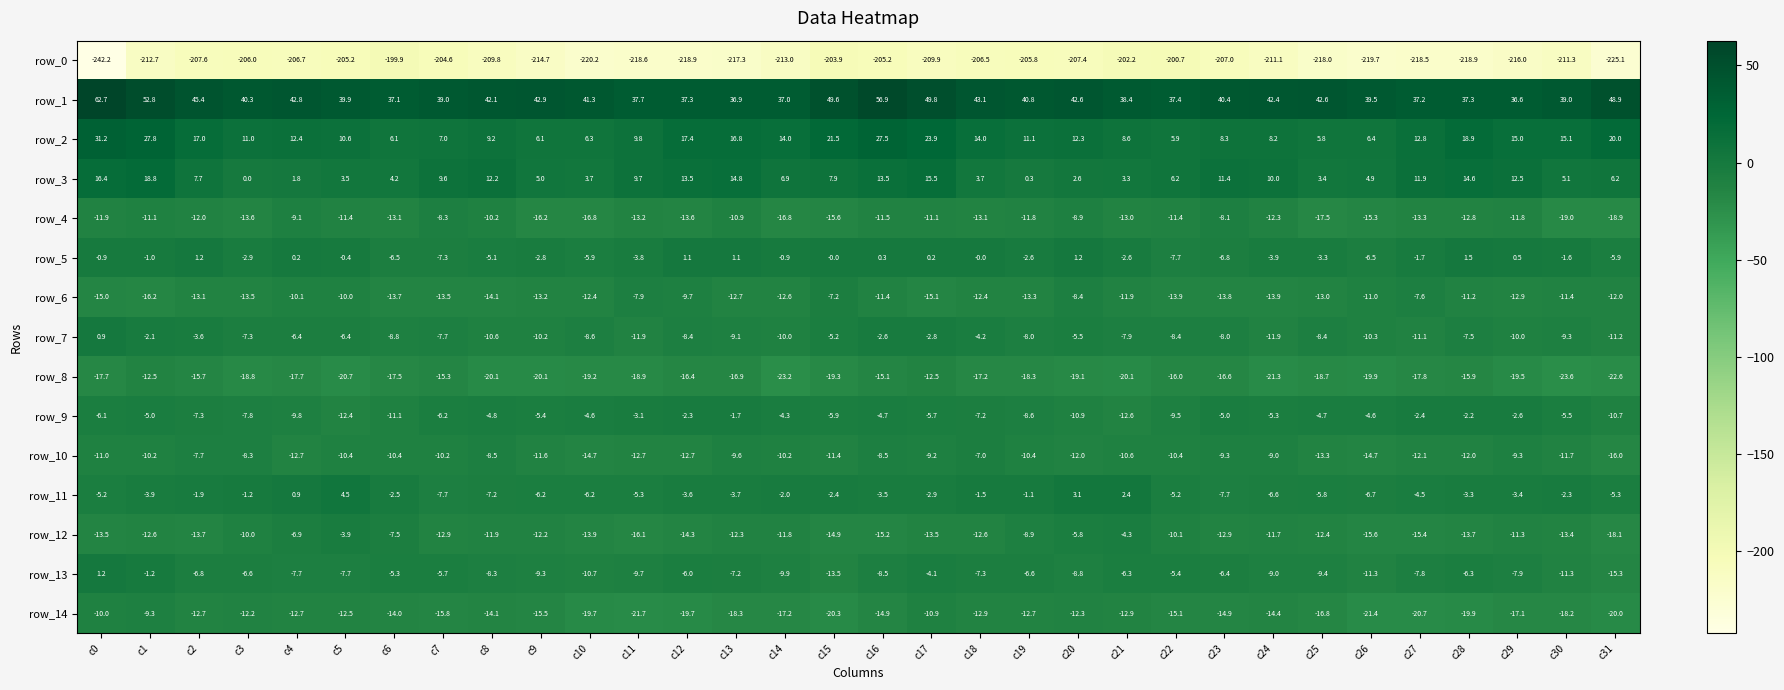

At which category does the chart reach its minimum across all series?

c0